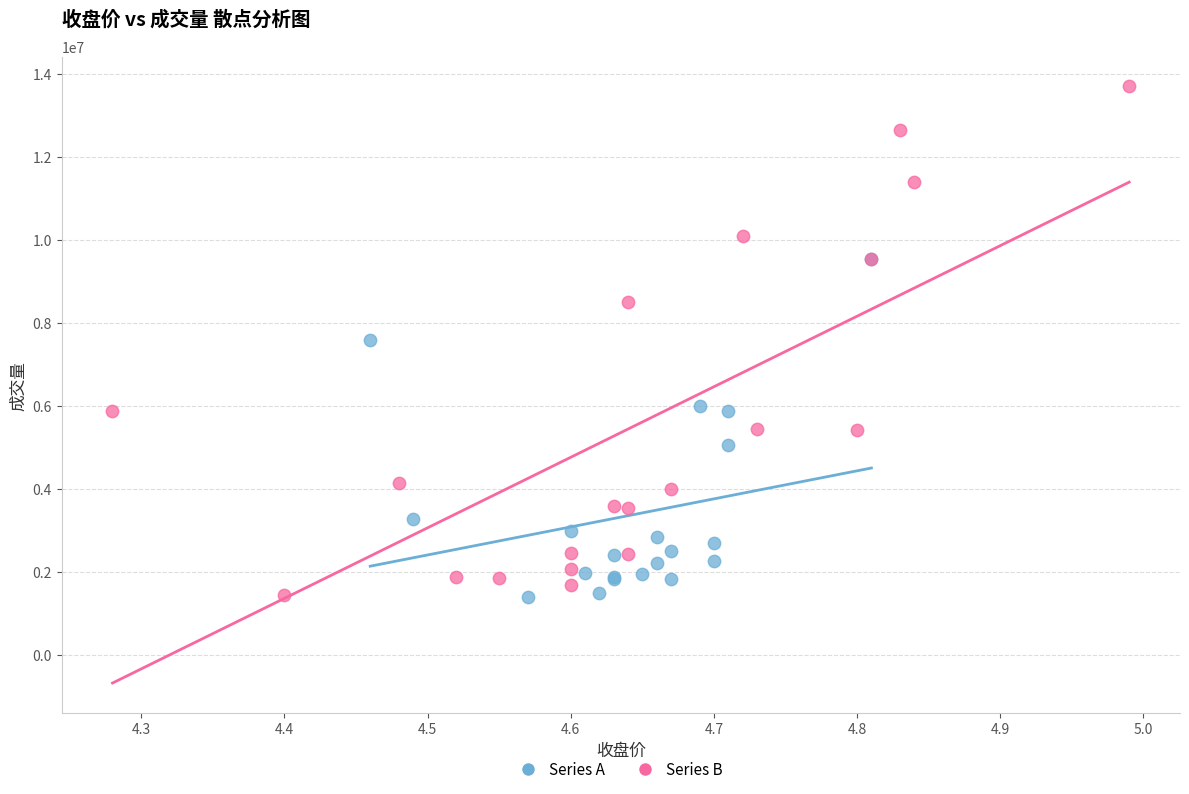

Which series reaches the maximum Y coordinate?

Series B